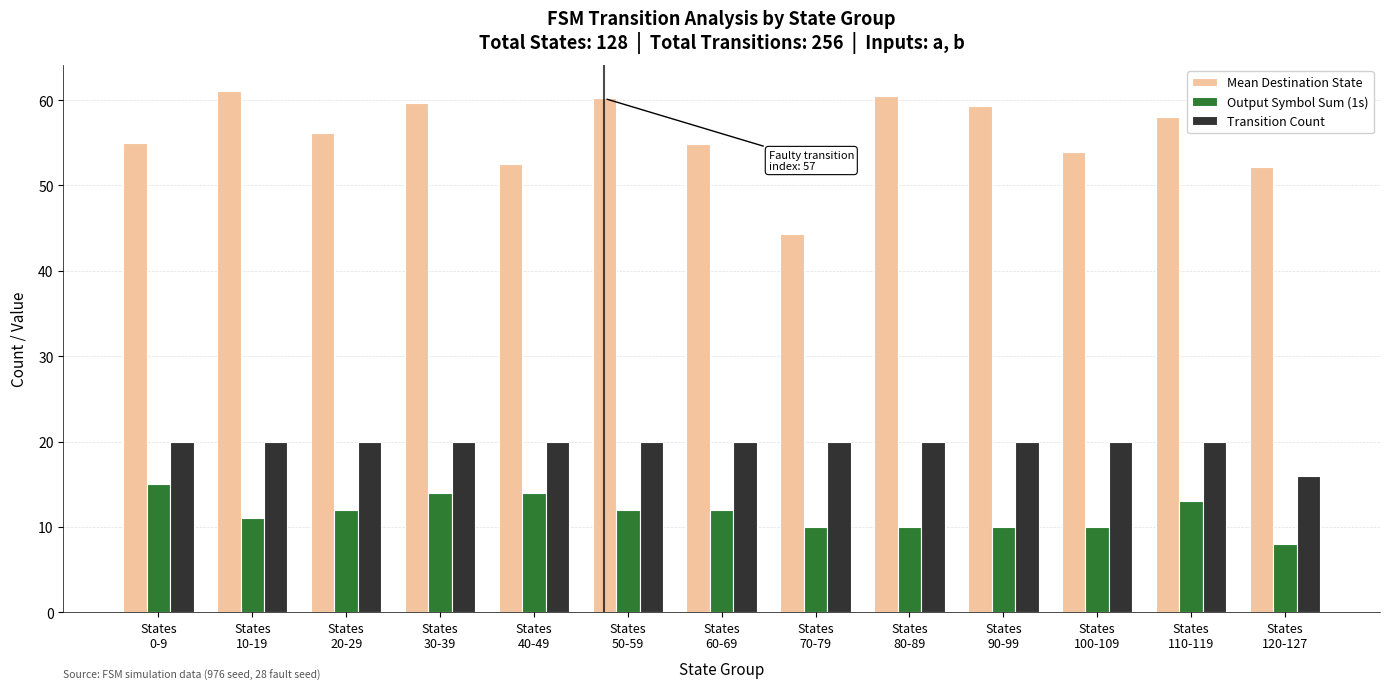

At how many categories does at least one series exceed 18?

13